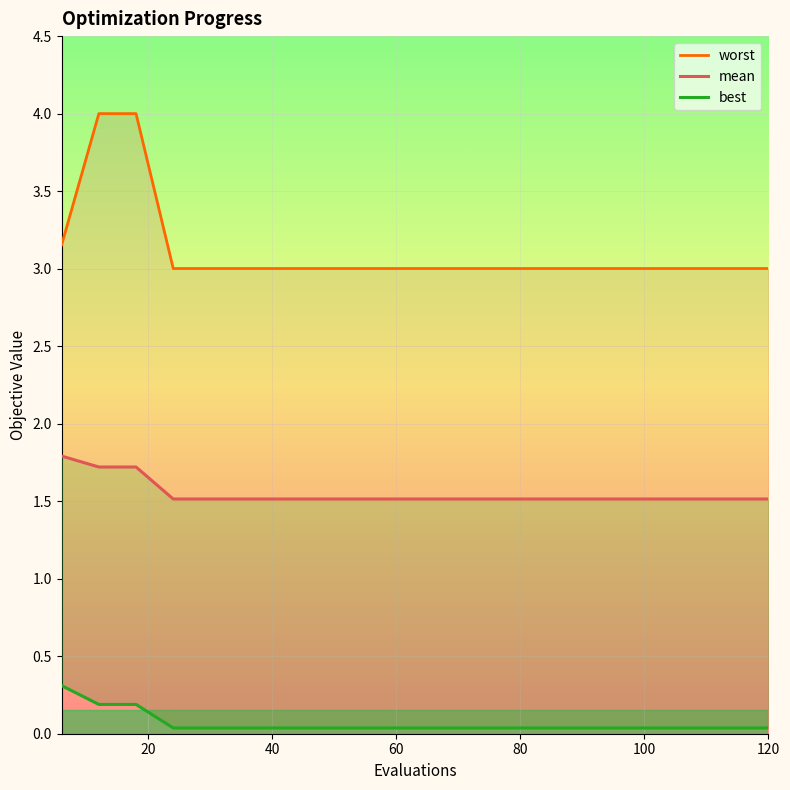

Rank the series by their maximum value, from lowest to highest.

best, mean, worst